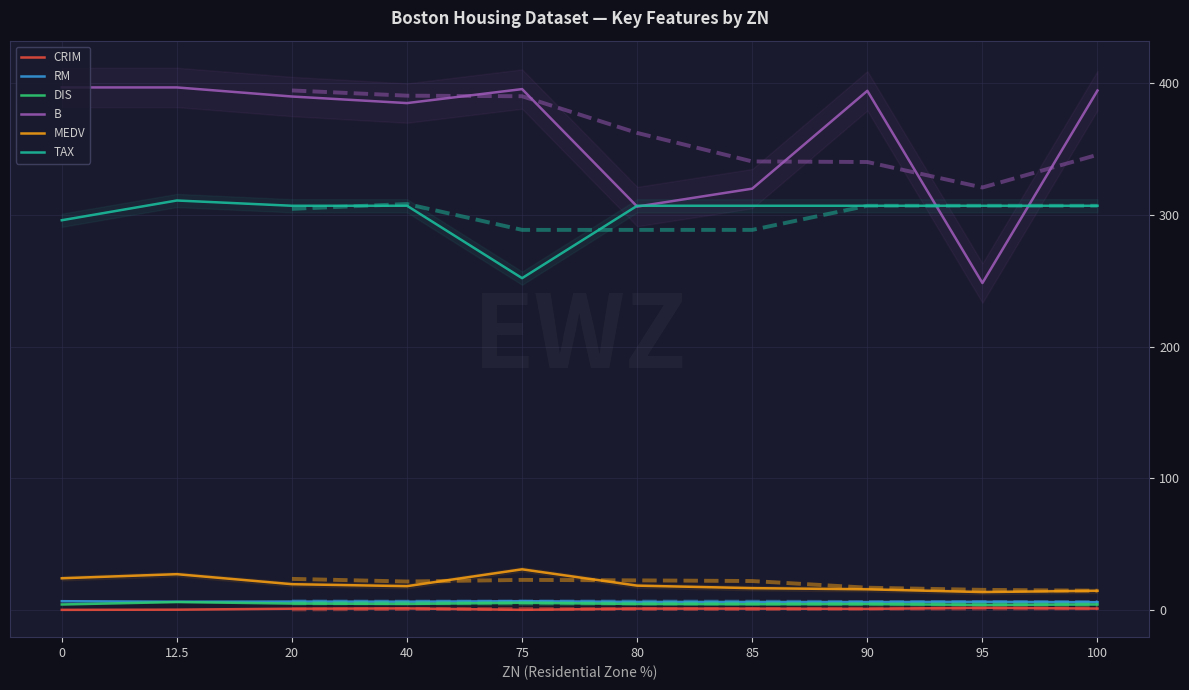

Between 12.5 and 95, which series saw the biggest shift?

B